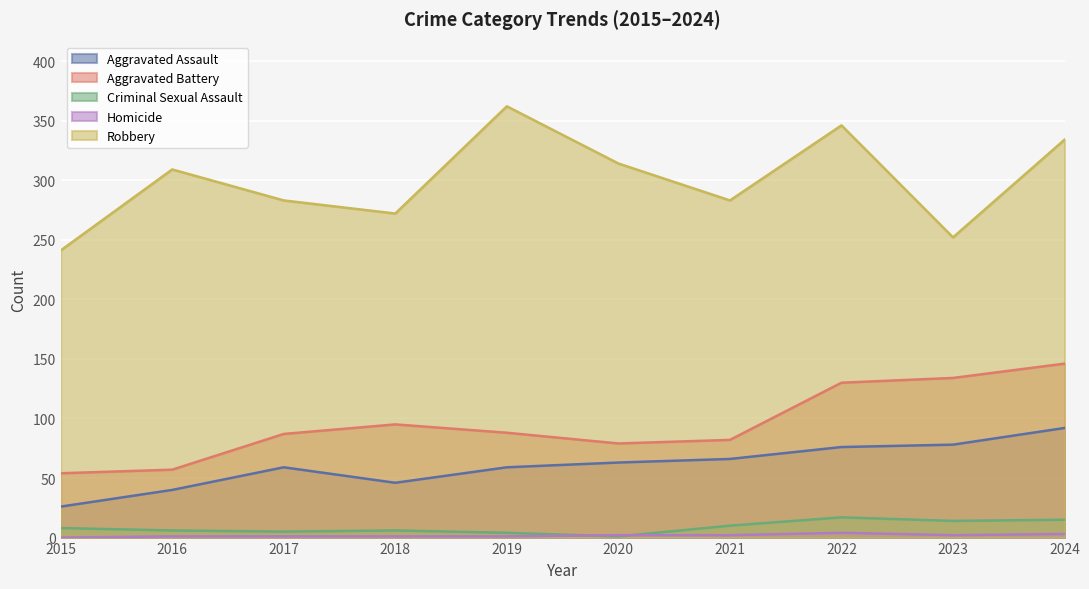

How many values in the Aggravated Assault series exceed 63?

4